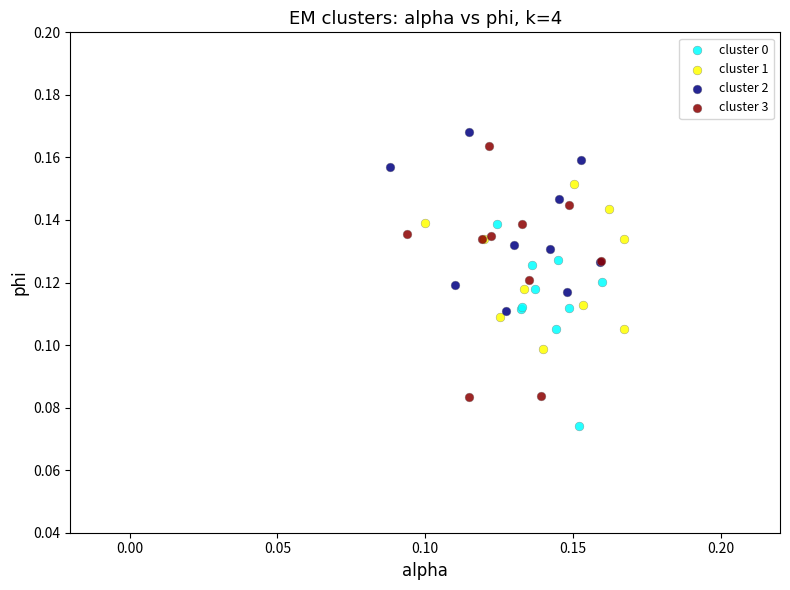

Which series reaches the minimum Y coordinate?

cluster 0